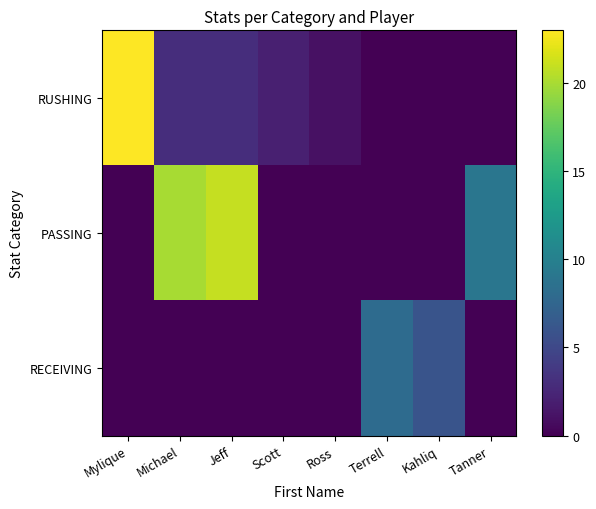

Rank the series by their maximum value, from highest to lowest.

RUSHING, PASSING, RECEIVING